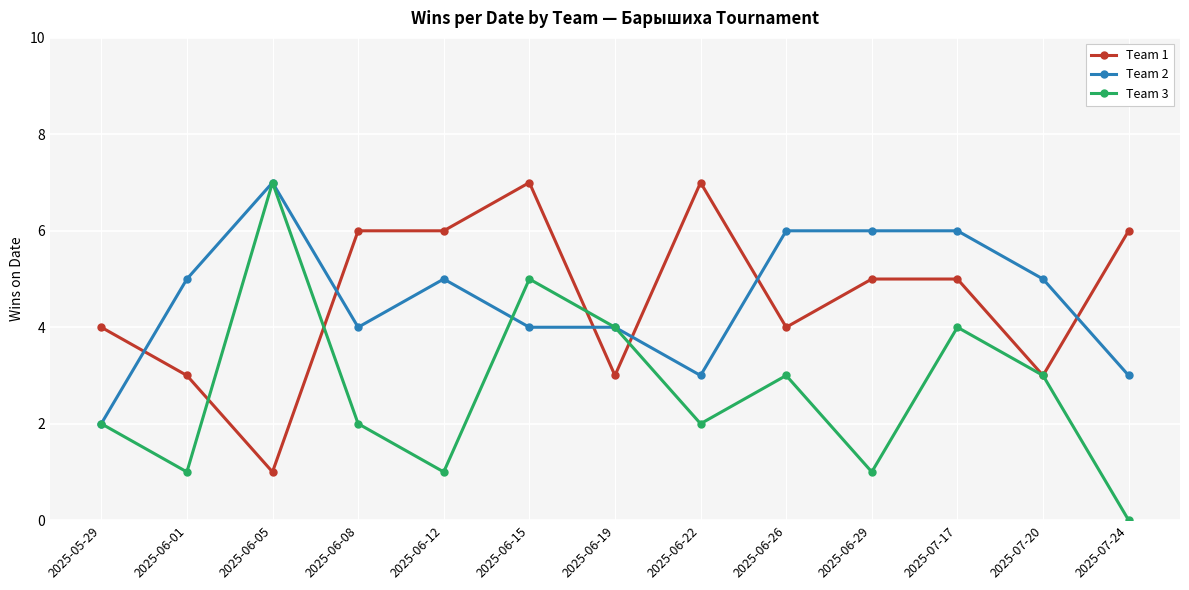

At which category is the sum across all series the highest?

2025-06-15